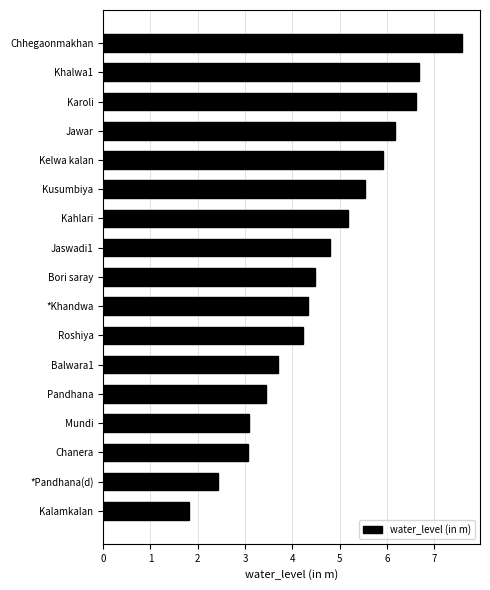

What is the sum of the values at Mundi and Roshiya?

7.3